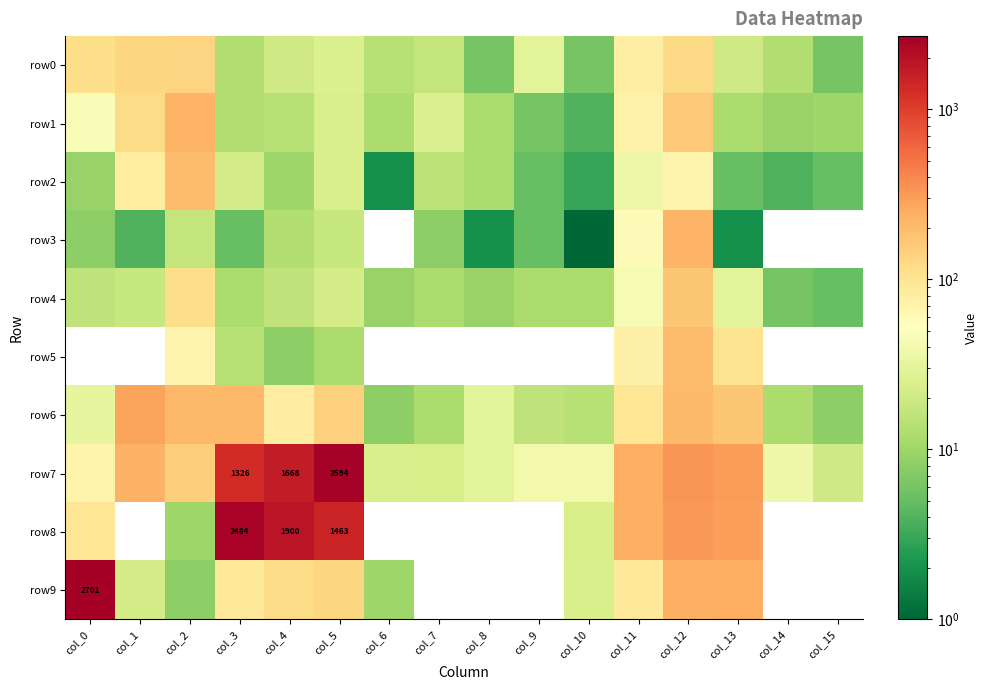

Where is row0 nearest to the value 71?

col_11